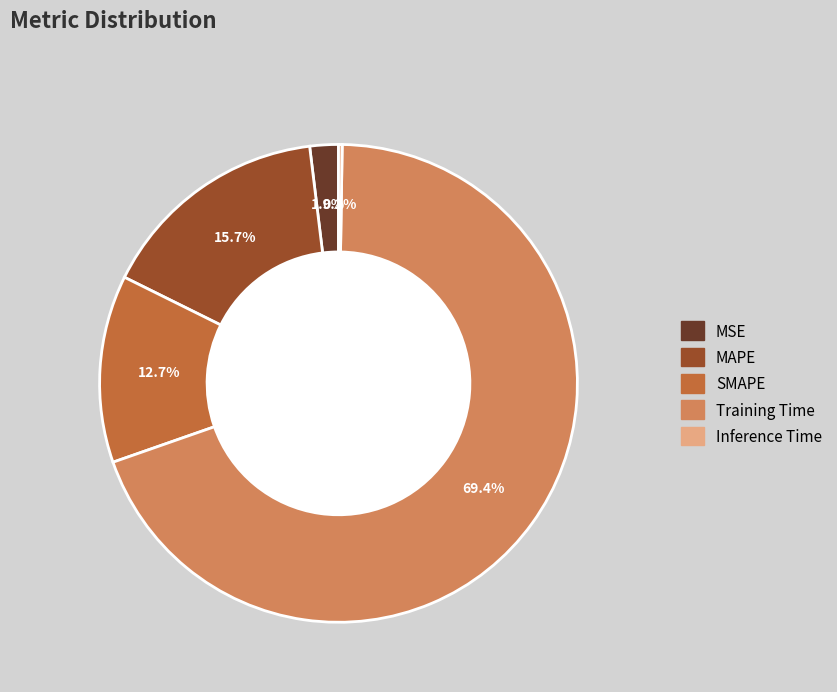

Which slice is the largest?

Training Time